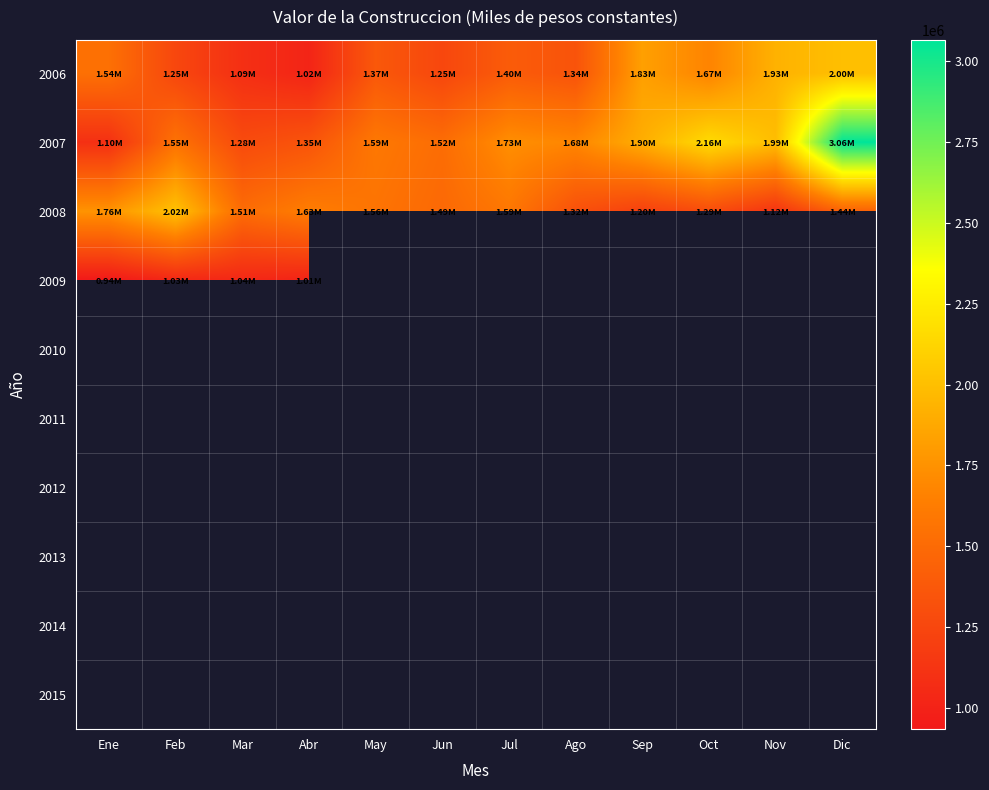

Where does the 2006 series first go above 1399769?

Ene